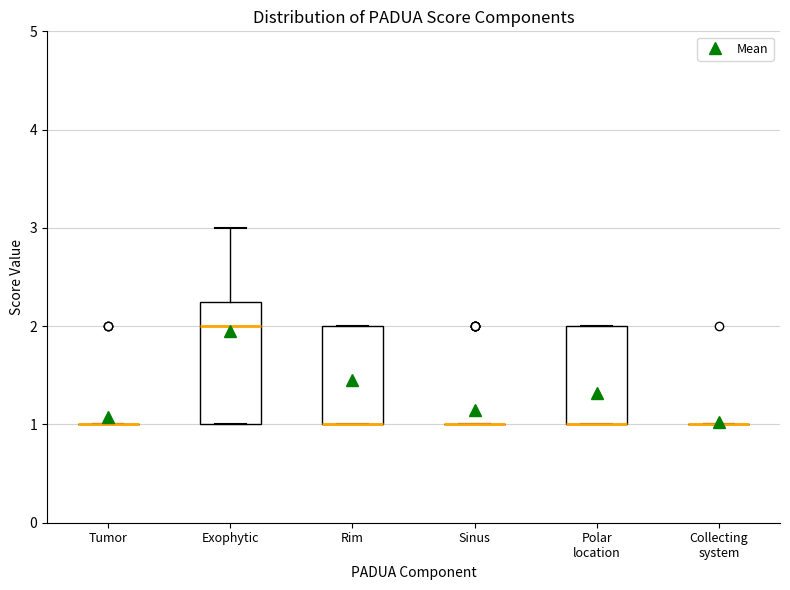

Comparing the boxes themselves (not the whiskers), which one is the tallest?

Exophytic